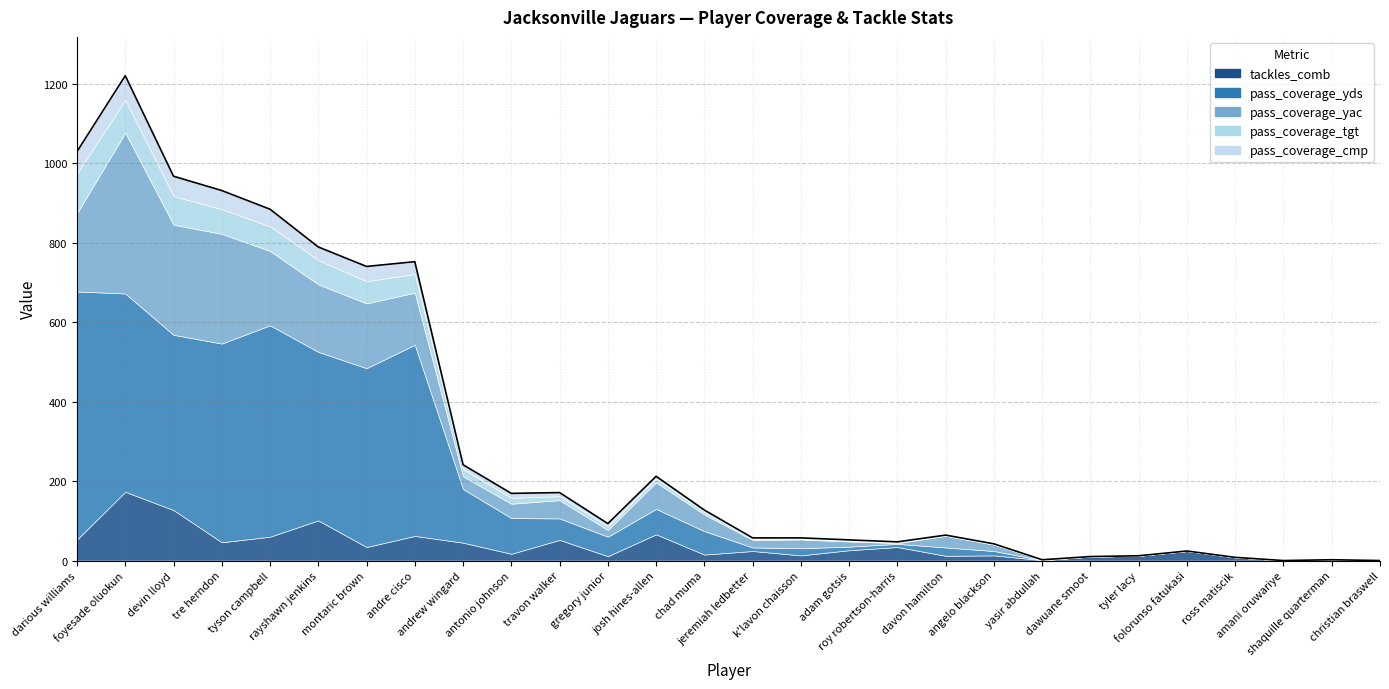

Which series changed the most between k'lavon chaisson and ross matiscik?

pass_coverage_yac